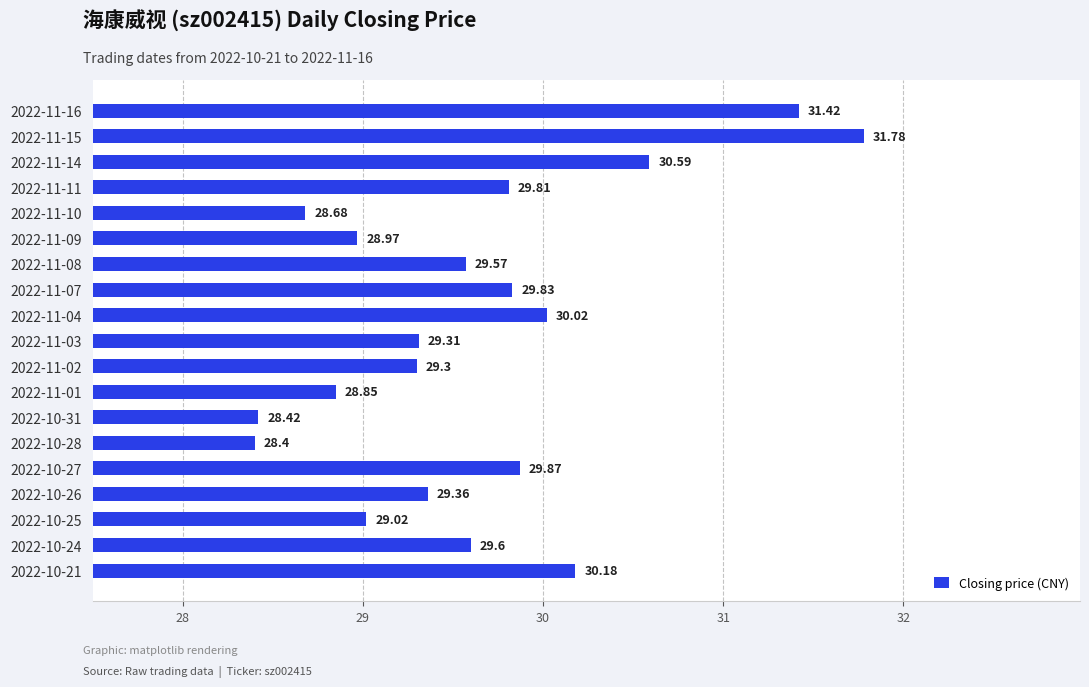

What is the difference between the maximum and minimum values?

3.4